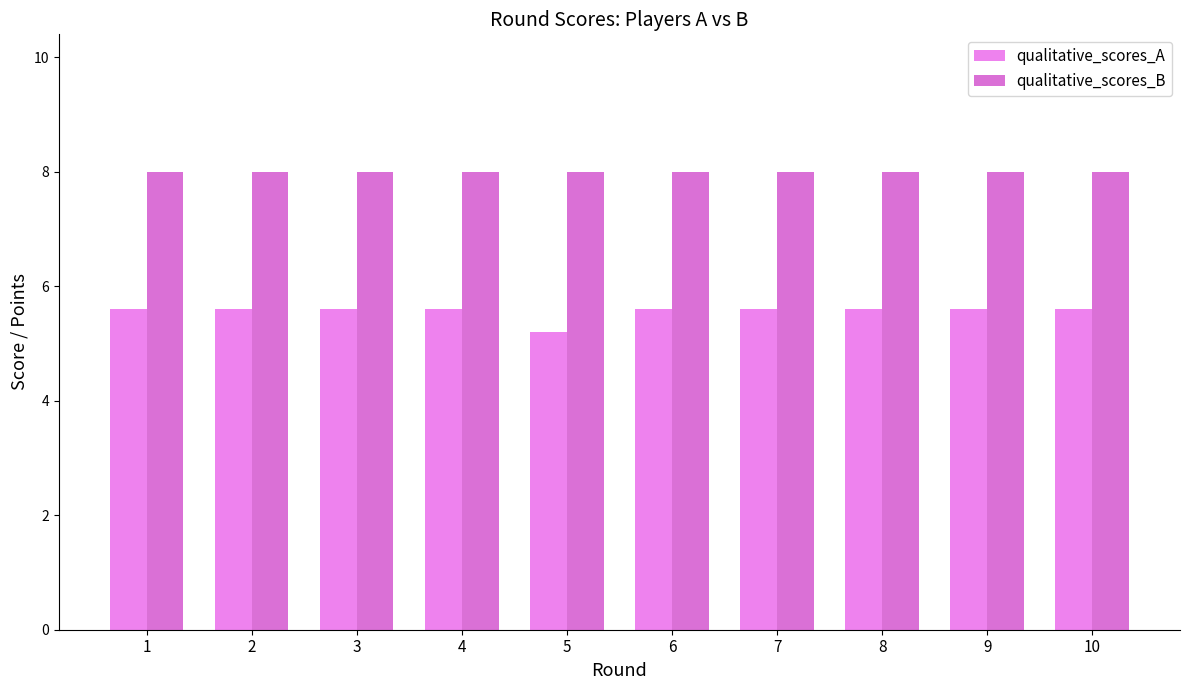

How many qualitative_scores_A values are between 5 and 6?

10